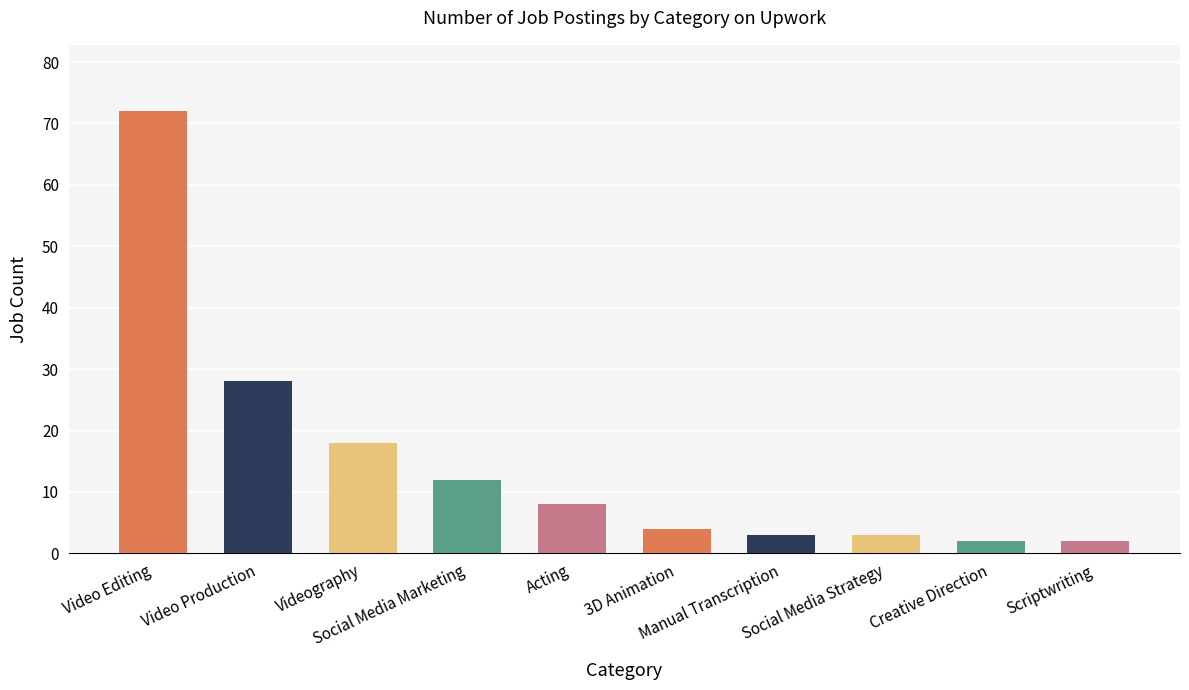

True or false: the data shows 28 at Video Production.

True